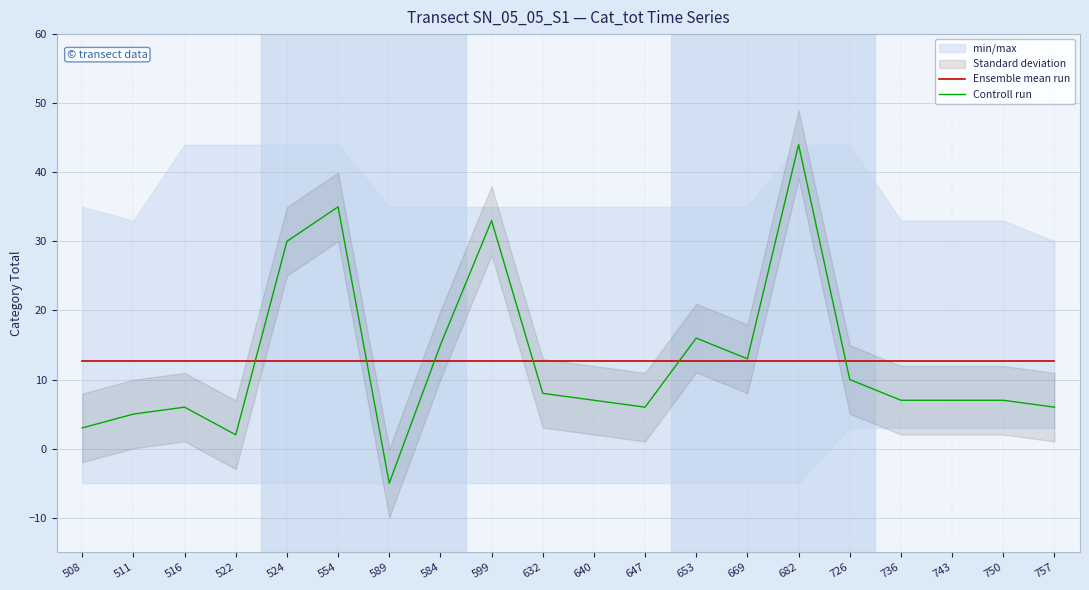

True or false: Controll run and Ensemble mean run cross at least once.

True